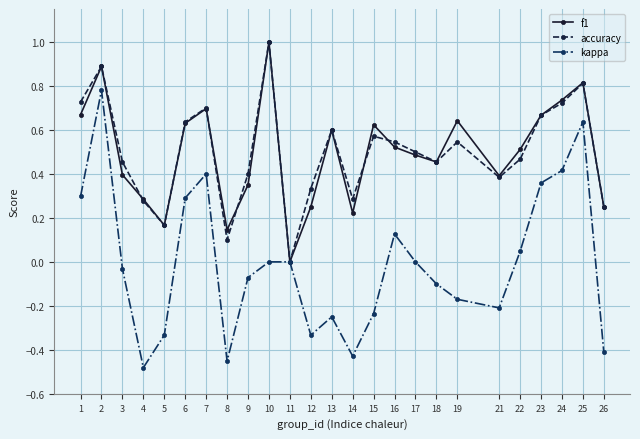

In kappa, how many points are lower than both neighbors (excluding endpoints)?

5